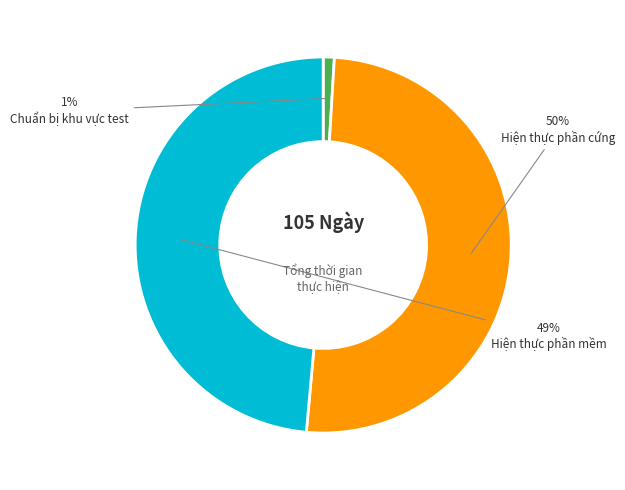

Which slice is the smallest?

Chuẩn bị khu vực test